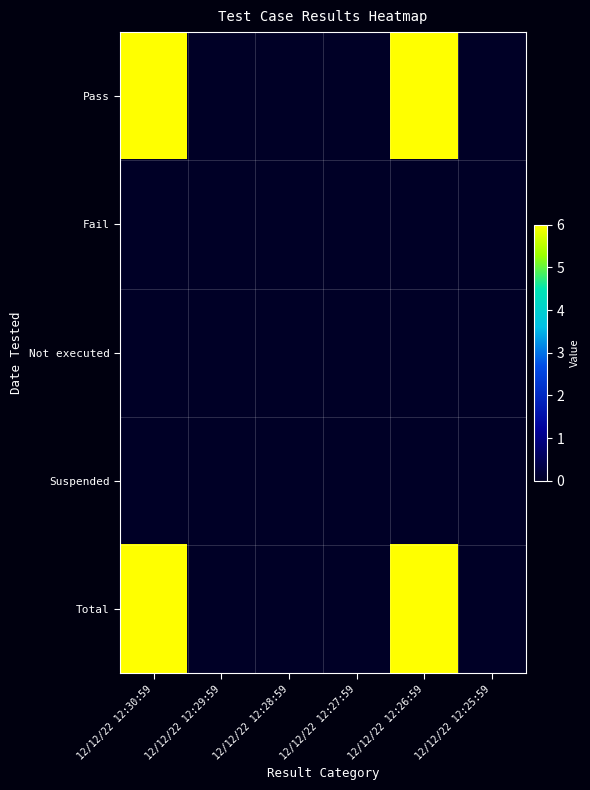

Reading left to right, what are all the values shown in this chart?

Pass: 12/12/22 12:30:59=6	12/12/22 12:29:59=0	12/12/22 12:28:59=0	12/12/22 12:27:59=0	12/12/22 12:26:59=6	12/12/22 12:25:59=0
Fail: 12/12/22 12:30:59=0	12/12/22 12:29:59=0	12/12/22 12:28:59=0	12/12/22 12:27:59=0	12/12/22 12:26:59=0	12/12/22 12:25:59=0
Not executed: 12/12/22 12:30:59=0	12/12/22 12:29:59=0	12/12/22 12:28:59=0	12/12/22 12:27:59=0	12/12/22 12:26:59=0	12/12/22 12:25:59=0
Suspended: 12/12/22 12:30:59=0	12/12/22 12:29:59=0	12/12/22 12:28:59=0	12/12/22 12:27:59=0	12/12/22 12:26:59=0	12/12/22 12:25:59=0
Total: 12/12/22 12:30:59=6	12/12/22 12:29:59=0	12/12/22 12:28:59=0	12/12/22 12:27:59=0	12/12/22 12:26:59=6	12/12/22 12:25:59=0